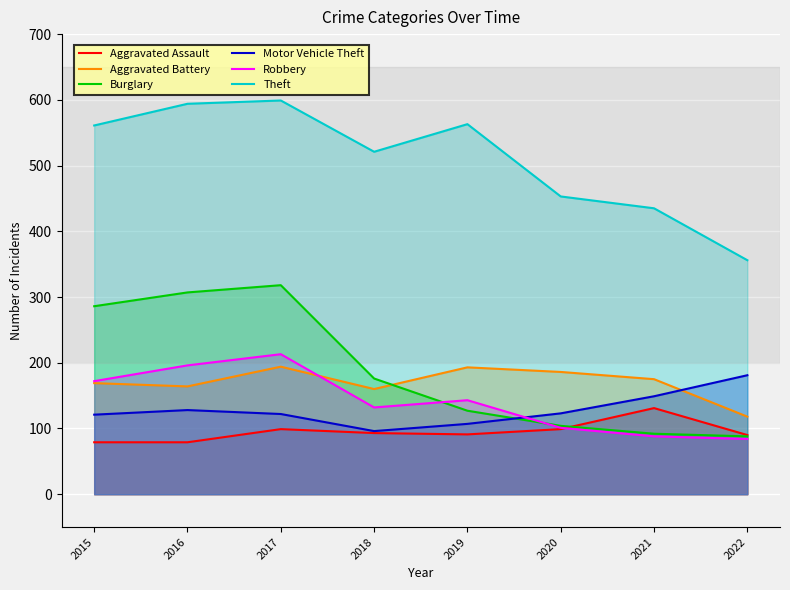

Reading left to right, what are all the values shown in this chart?

Aggravated Assault: 2015=79	2016=79	2017=99	2018=93	2019=91	2020=99	2021=131	2022=90
Aggravated Battery: 2015=169	2016=164	2017=194	2018=160	2019=193	2020=186	2021=175	2022=118
Burglary: 2015=286	2016=307	2017=318	2018=176	2019=127	2020=104	2021=92	2022=88
Motor Vehicle Theft: 2015=121	2016=128	2017=122	2018=96	2019=107	2020=123	2021=149	2022=181
Robbery: 2015=172	2016=196	2017=213	2018=132	2019=143	2020=101	2021=88	2022=84
Theft: 2015=561	2016=594	2017=599	2018=521	2019=563	2020=453	2021=435	2022=356